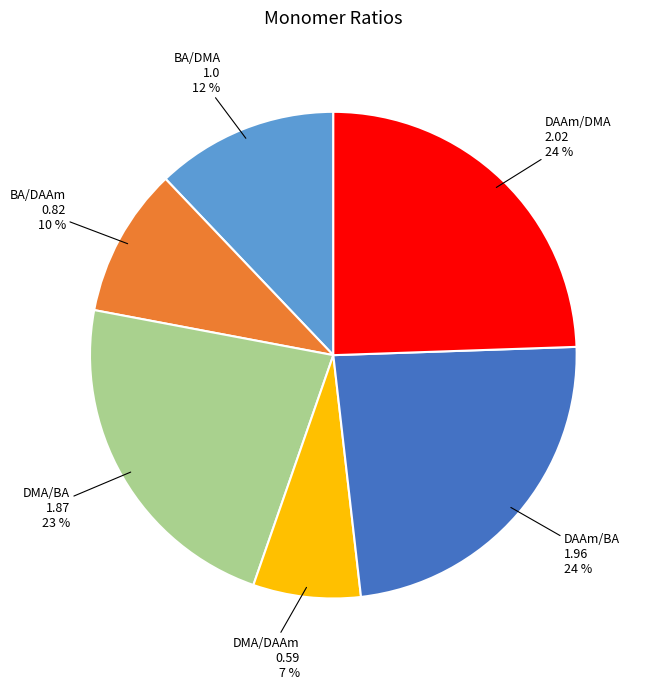

Is there any slice that represents more than half of the pie?

No